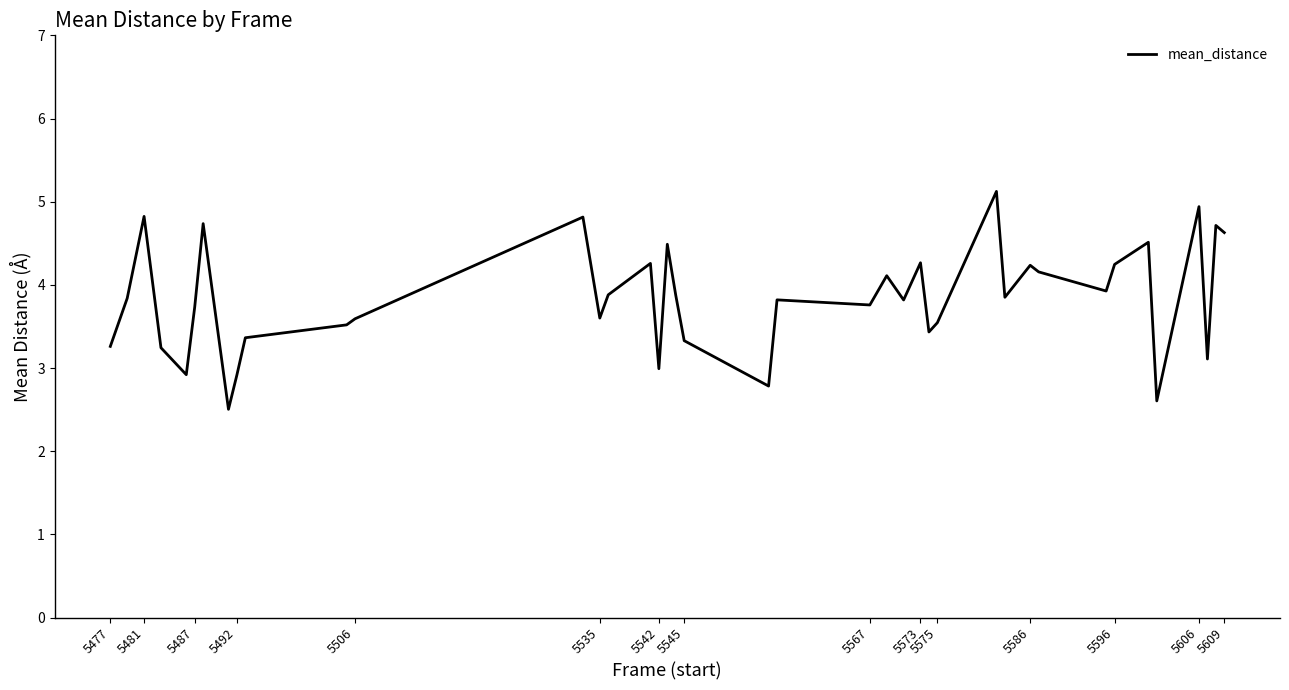

What is the maximum value shown in the chart?

5.1